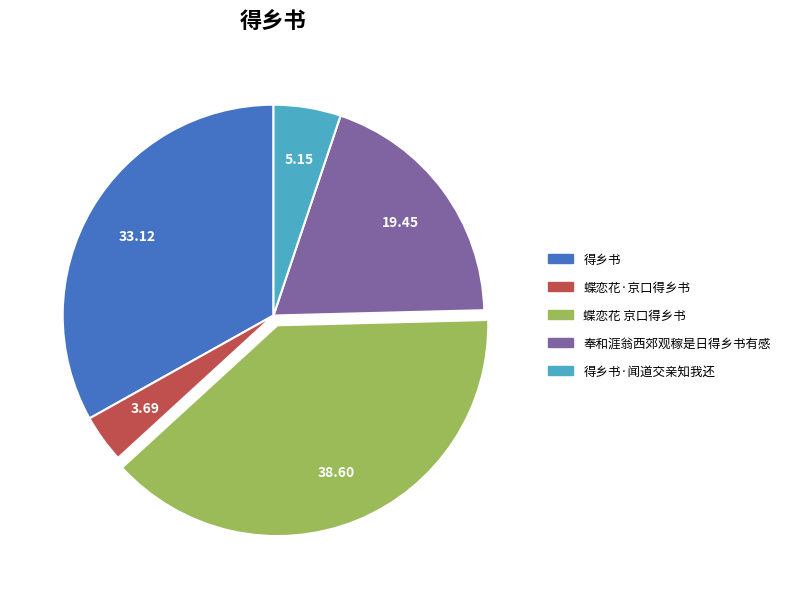

Is the sum of 得乡书·闻道交亲知我还 and 得乡书 greater than half?

No